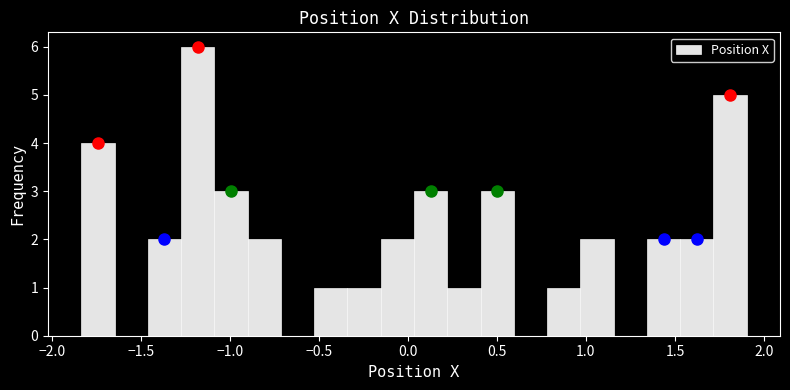

Read against the x-axis, roughly where is the centre of the tallest bar?

-1.20